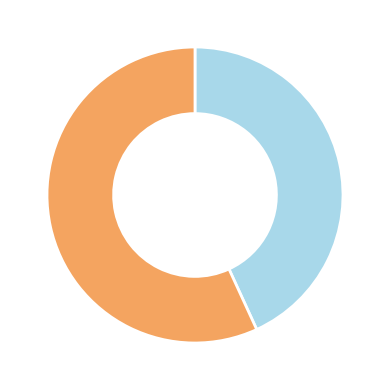

Count the number of slices in the pie.

2